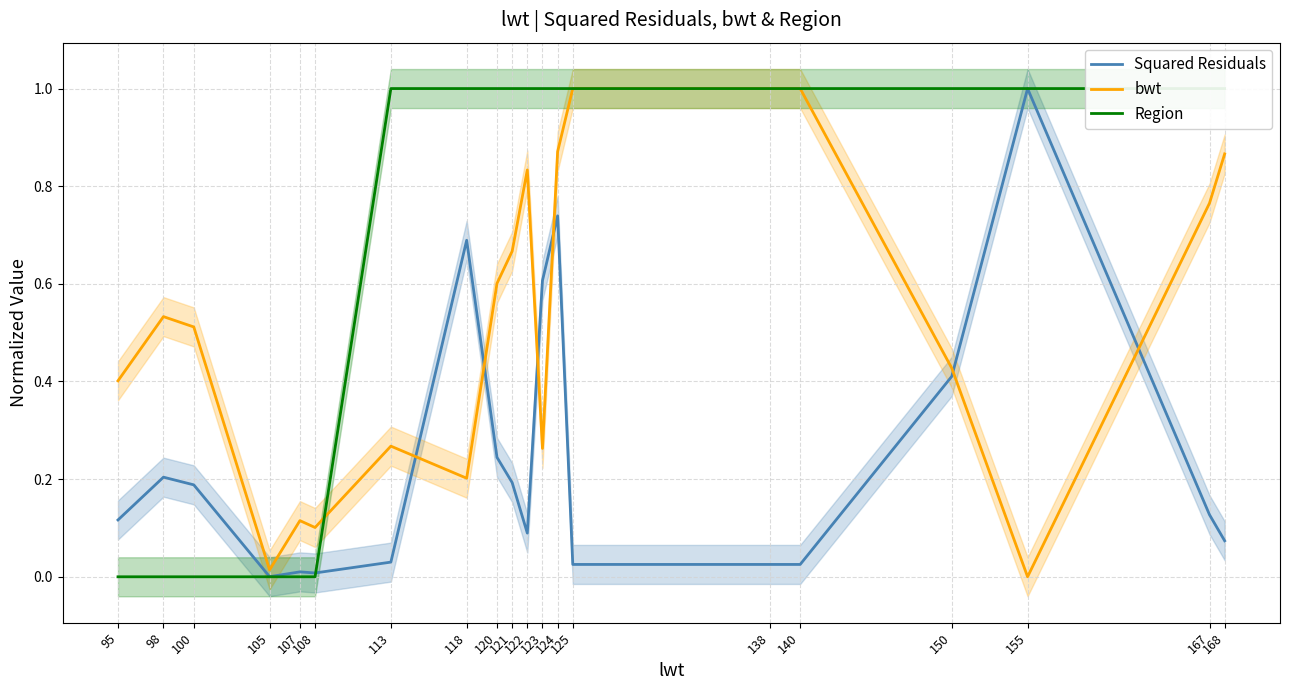

What is the total value across all series at 118?

1.9